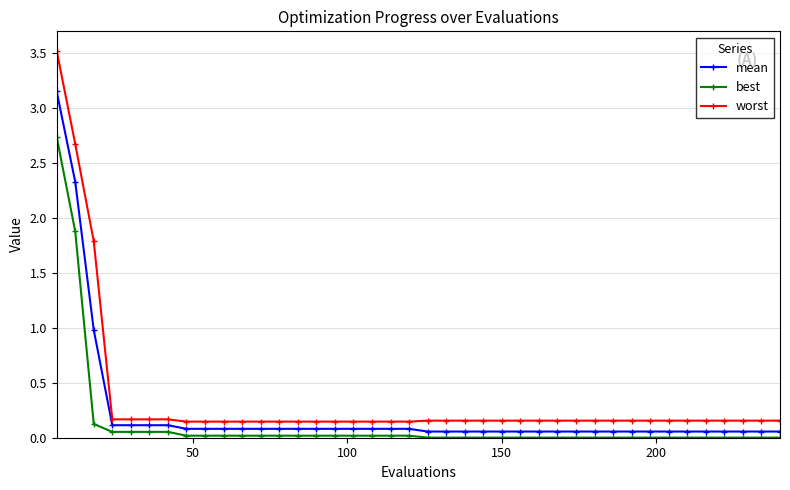

Does the chart display data point markers on the line(s)?

Yes